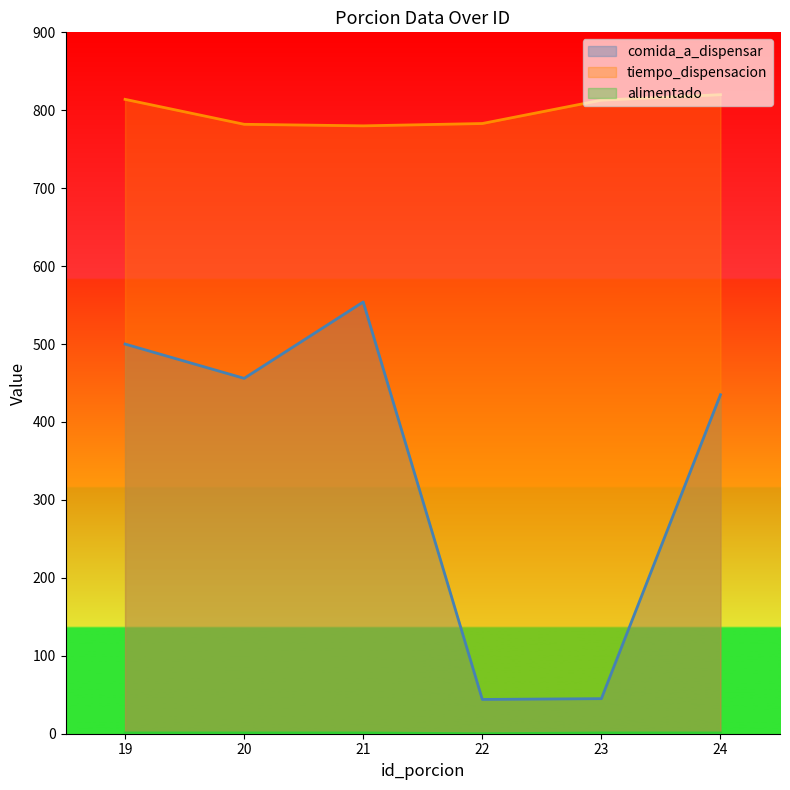

The alimentado series shows 1 at 19. True or false?

False